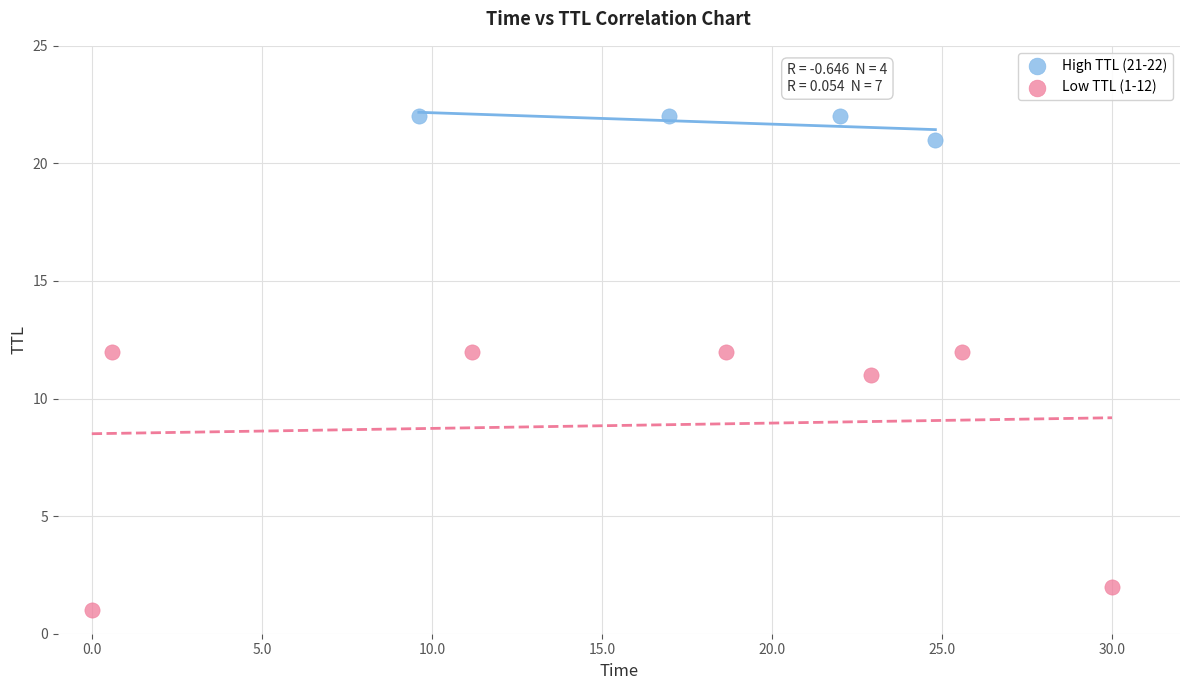

Which series has the largest Y range (max minus min)?

Low TTL (1-12)